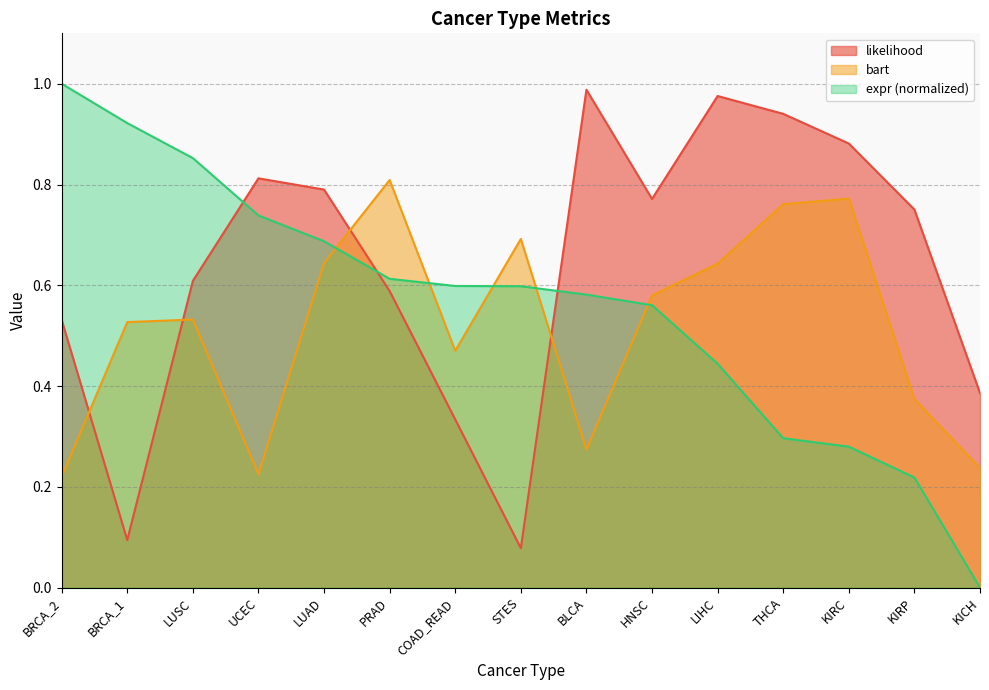

Rank the series by their maximum value, from lowest to highest.

bart, likelihood, expr (normalized)